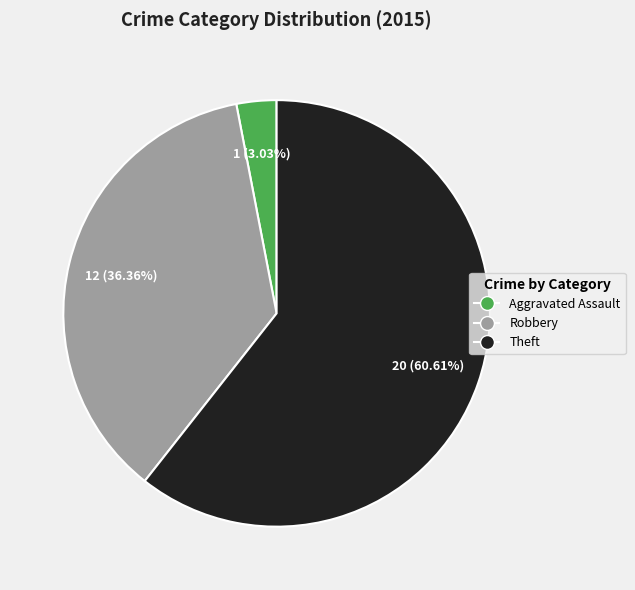

What is the smallest slice in the pie chart?

Aggravated Assault